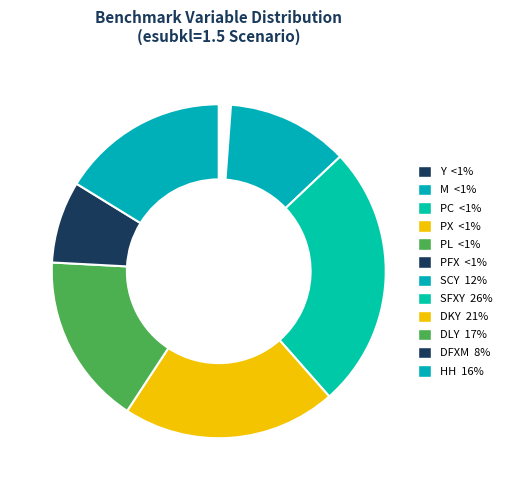

Combined, do M and PFX account for over 50%?

No